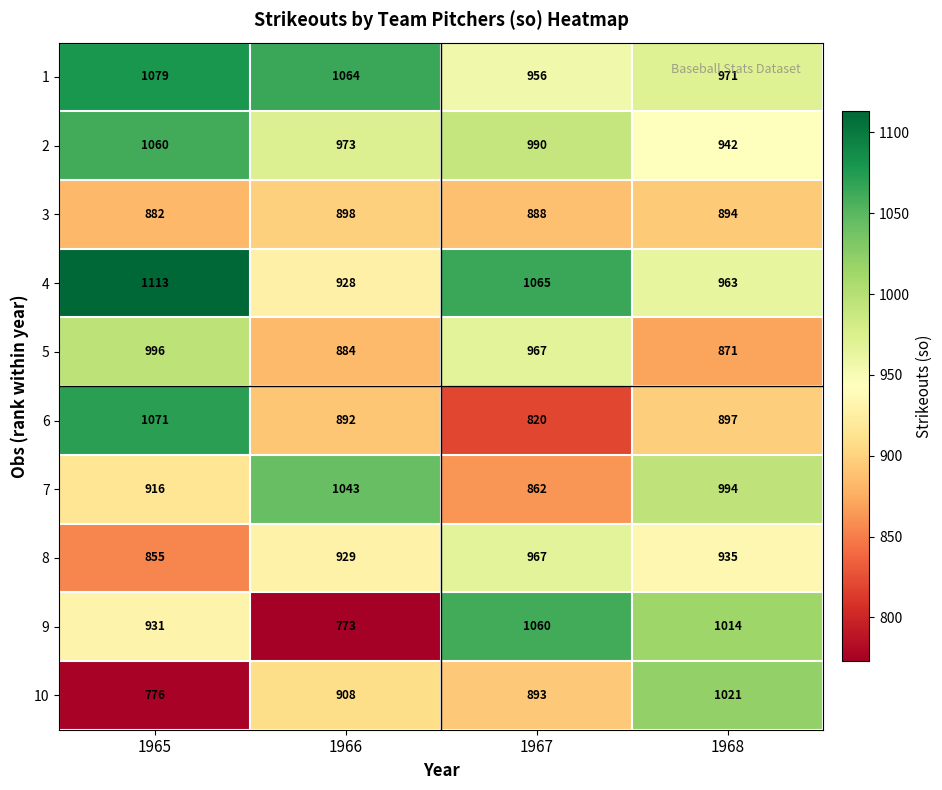

Which series changed the most between 1965 and 1968?

10